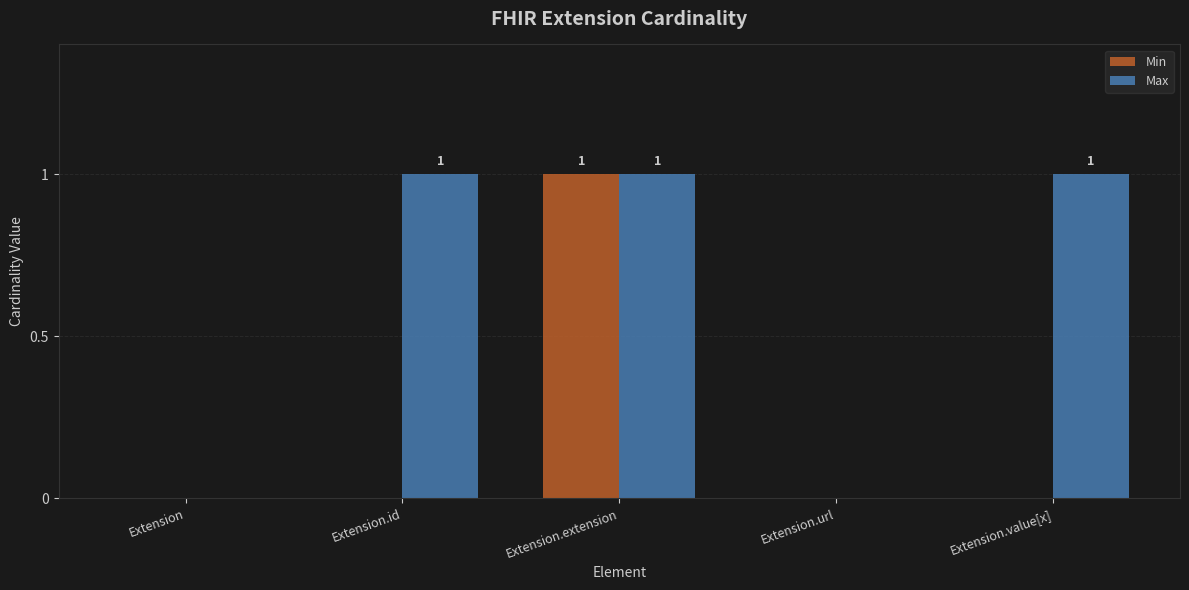

Reading left to right, what are all the values shown in this chart?

Min: 0	0	1	0	0
Max: 0	1	1	0	1